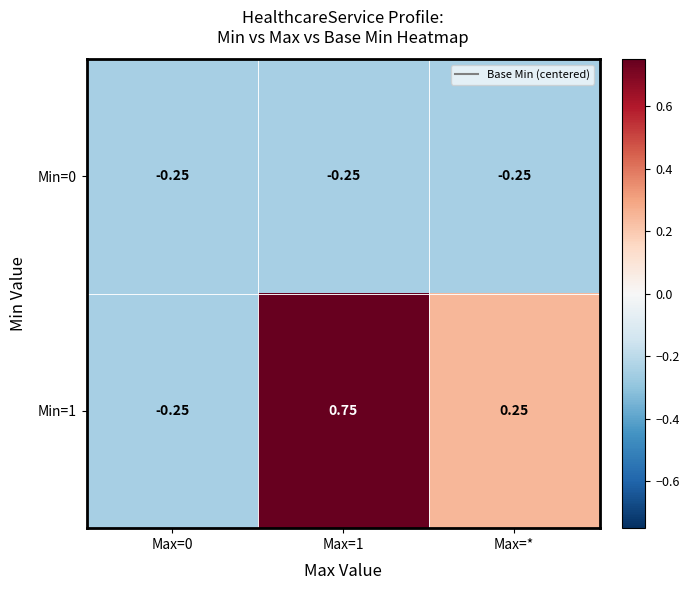

What is the difference between the highest and lowest values at Max=1?

1.0